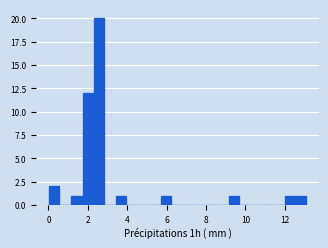

Read against the x-axis, roughly where is the centre of the tallest bar?

2.6